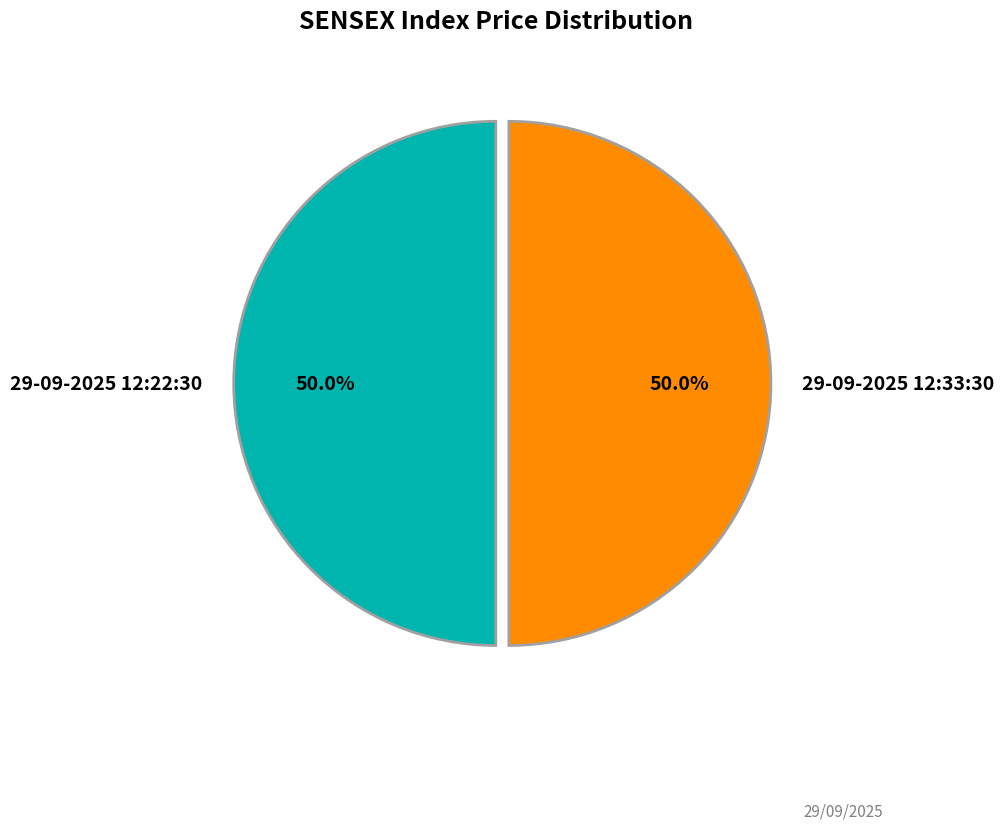

Count the number of slices in the pie.

2